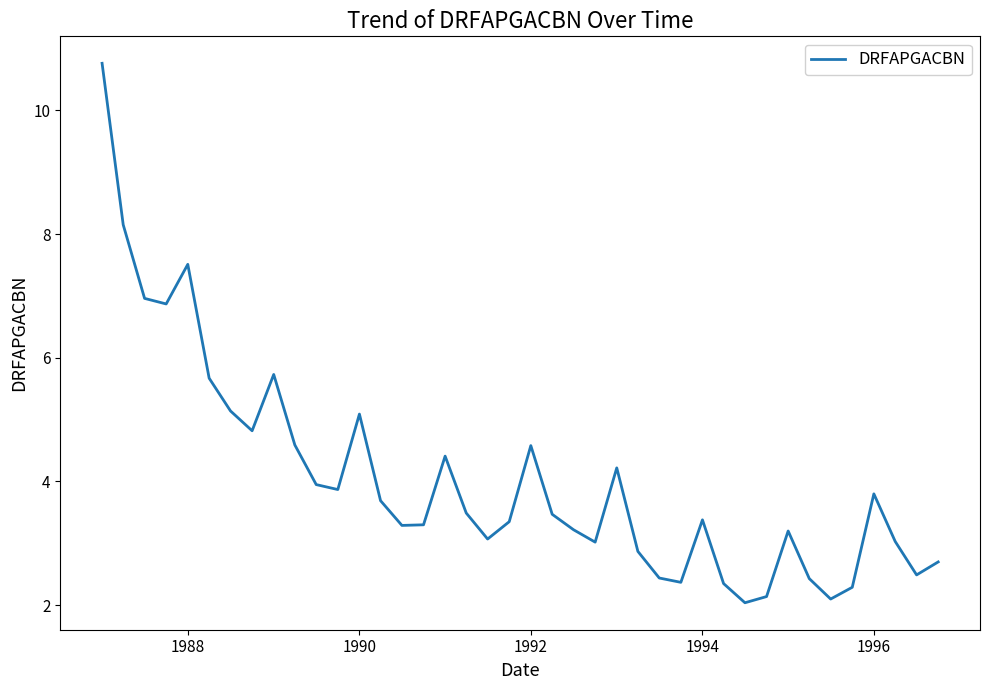

What is the minimum value shown in the chart?

2.0